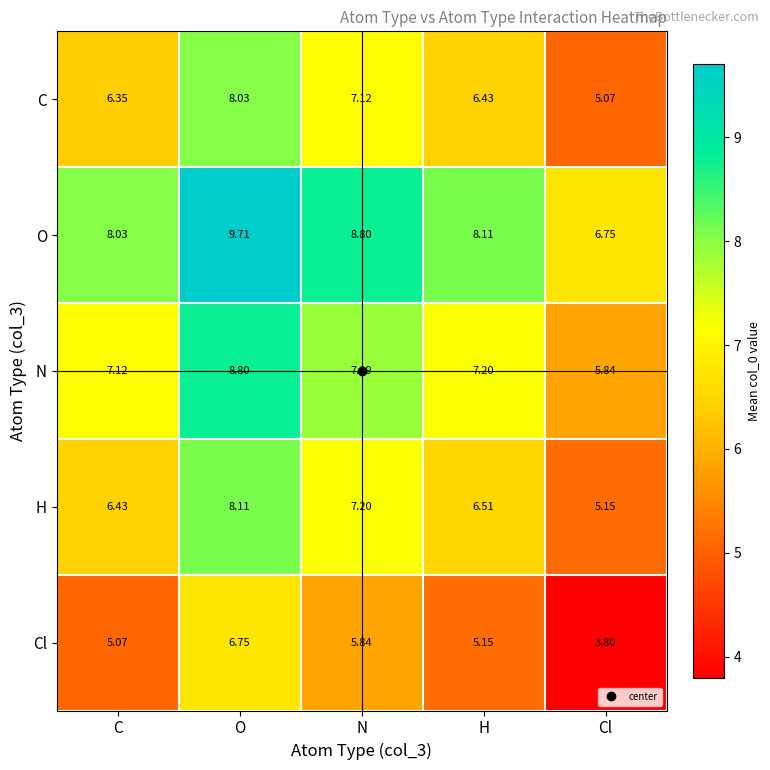

At which label does C first exceed 6?

C